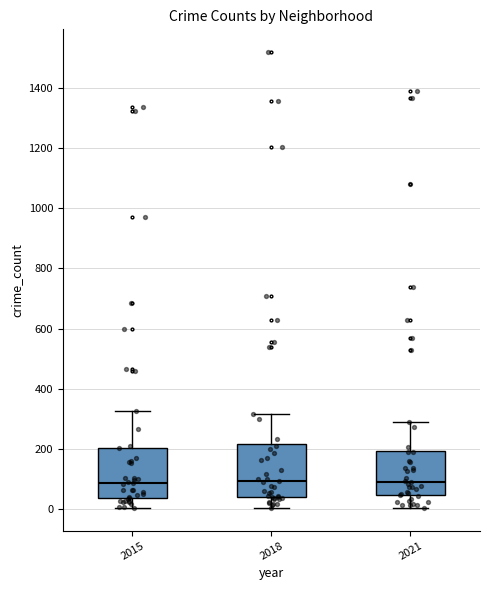

Reading left to right, read every box against the y-axis: the position of its median line, the range the box covers, and the ends of its whiskers. The values are not printed on the chart, so give them approximately, as read against the axis.

2015: median 80, box 40 to 200, whiskers 0 to 320
2018: median 100, box 40 to 220, whiskers 0 to 320
2021: median 100, box 40 to 200, whiskers 0 to 300